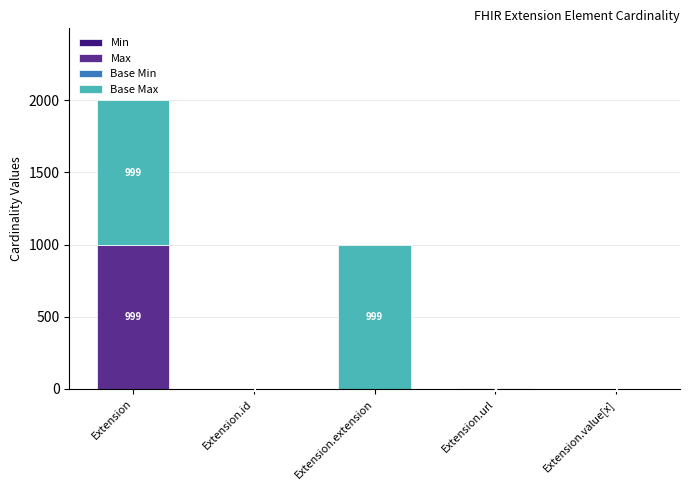

At which category is the sum across all series the highest?

Extension